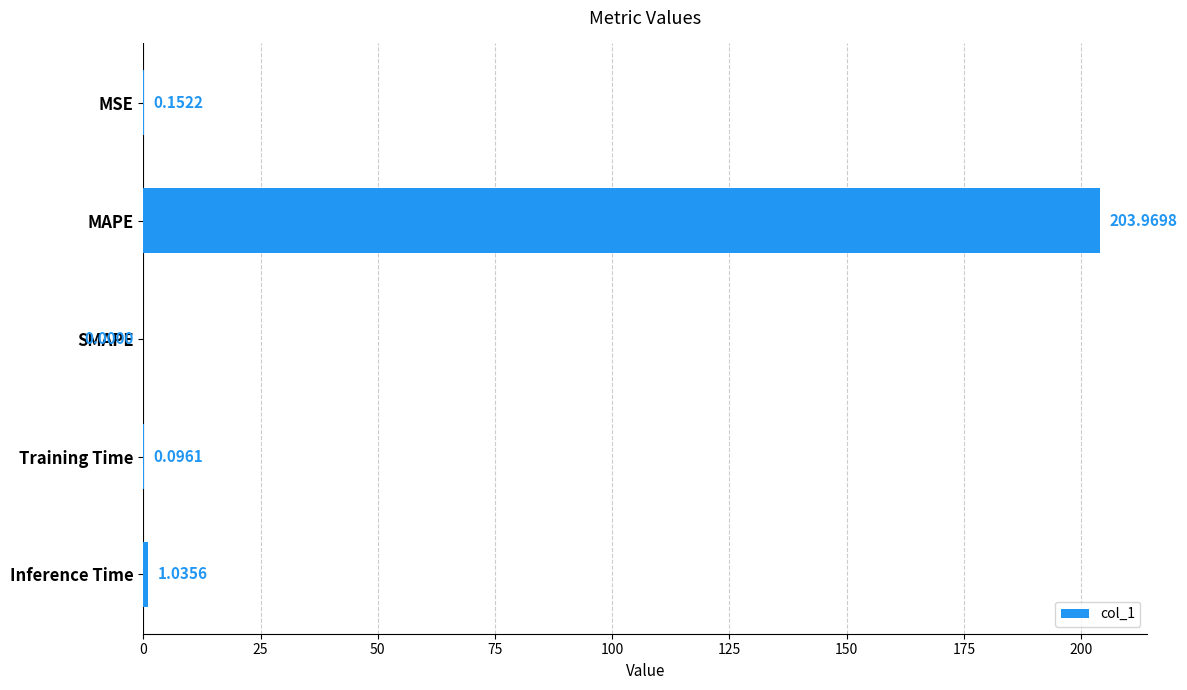

At which category does the chart reach its peak across all series?

MAPE